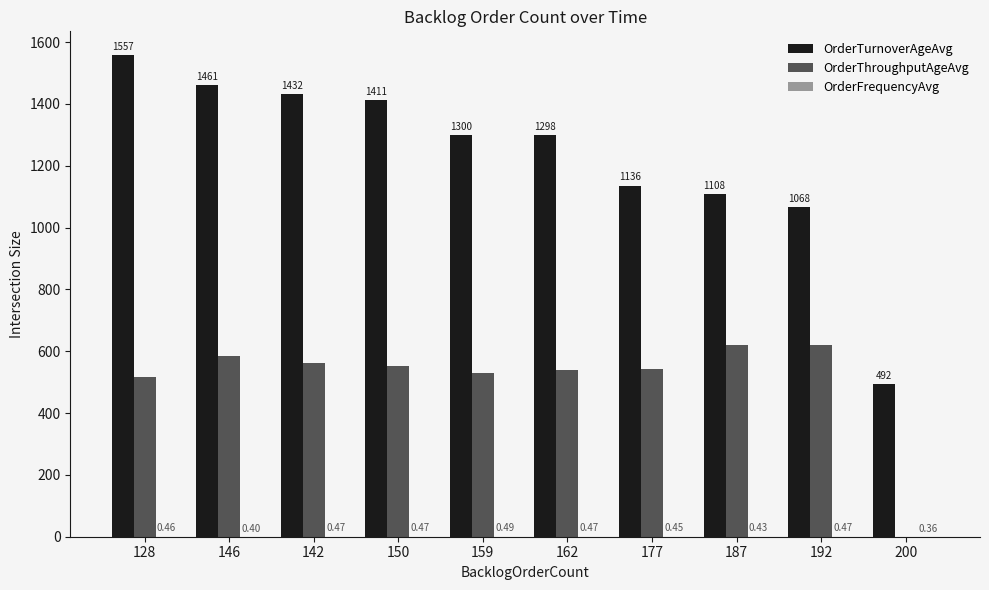

At which category is the sum across all series the highest?

128